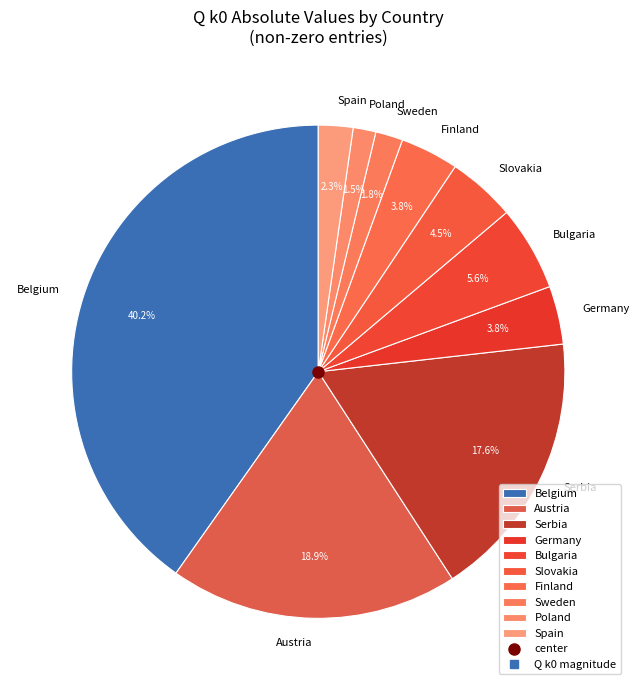

Does Austria account for over 50% of the chart?

No